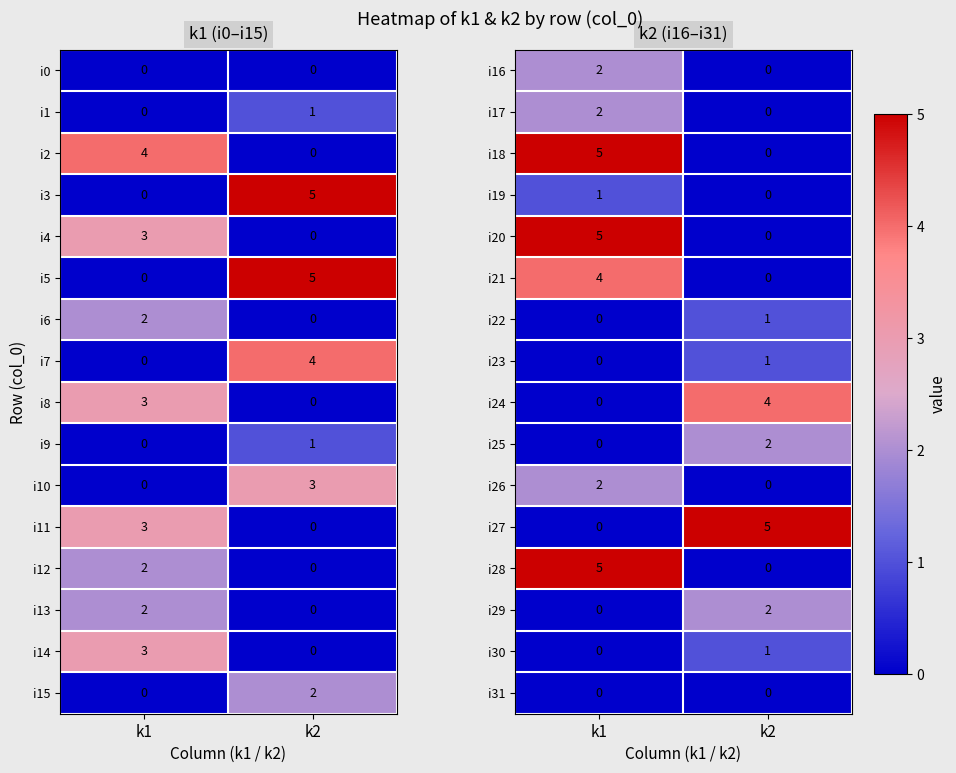

Rank the categories by i22 value from lowest to highest.

k1, k2